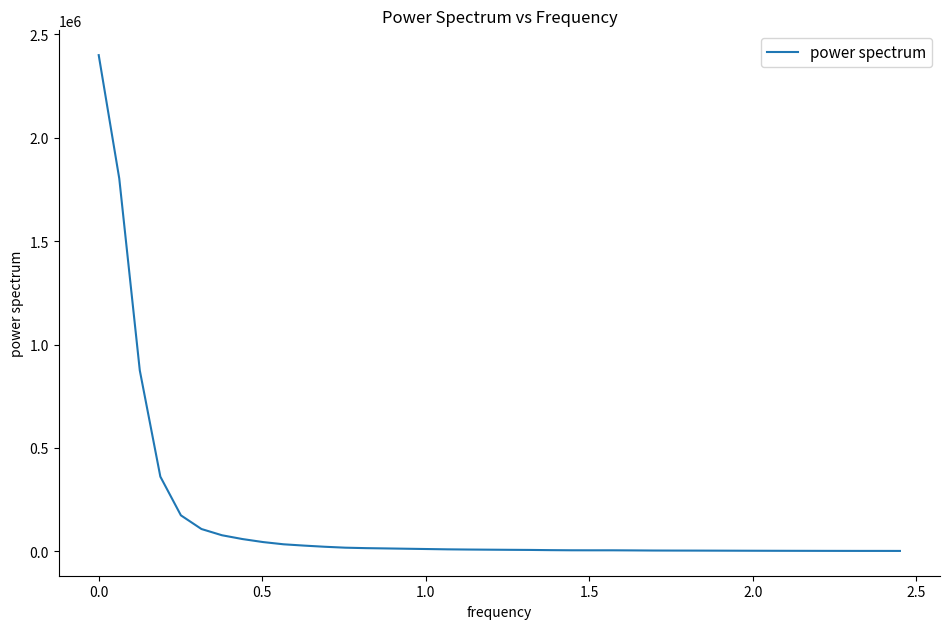

What is the greatest value displayed?

2398978.1